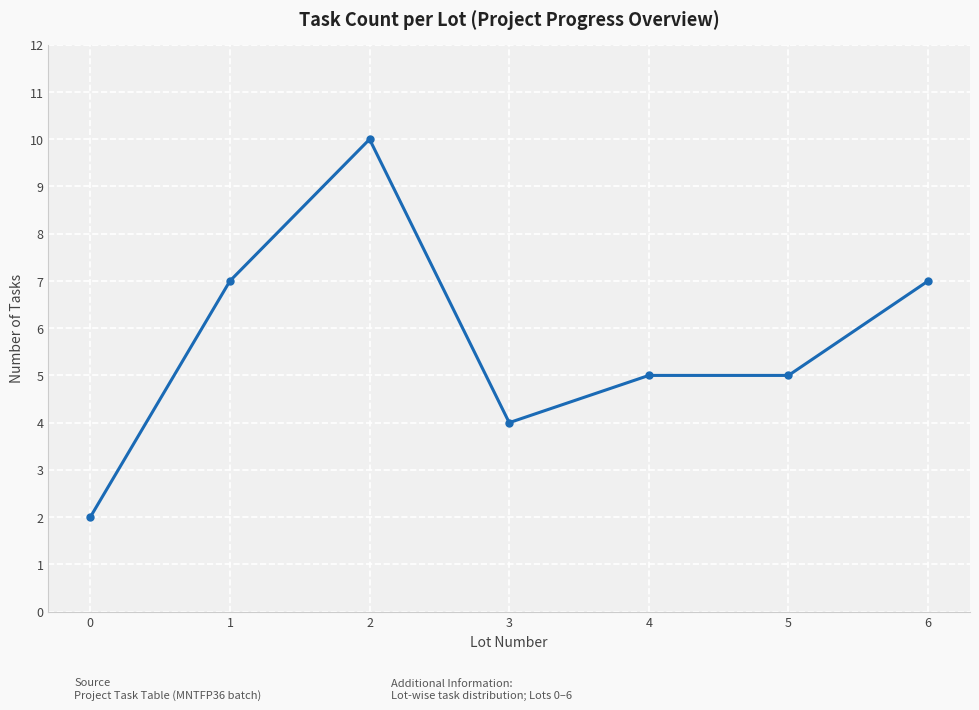

Where does the data first go above 5?

1